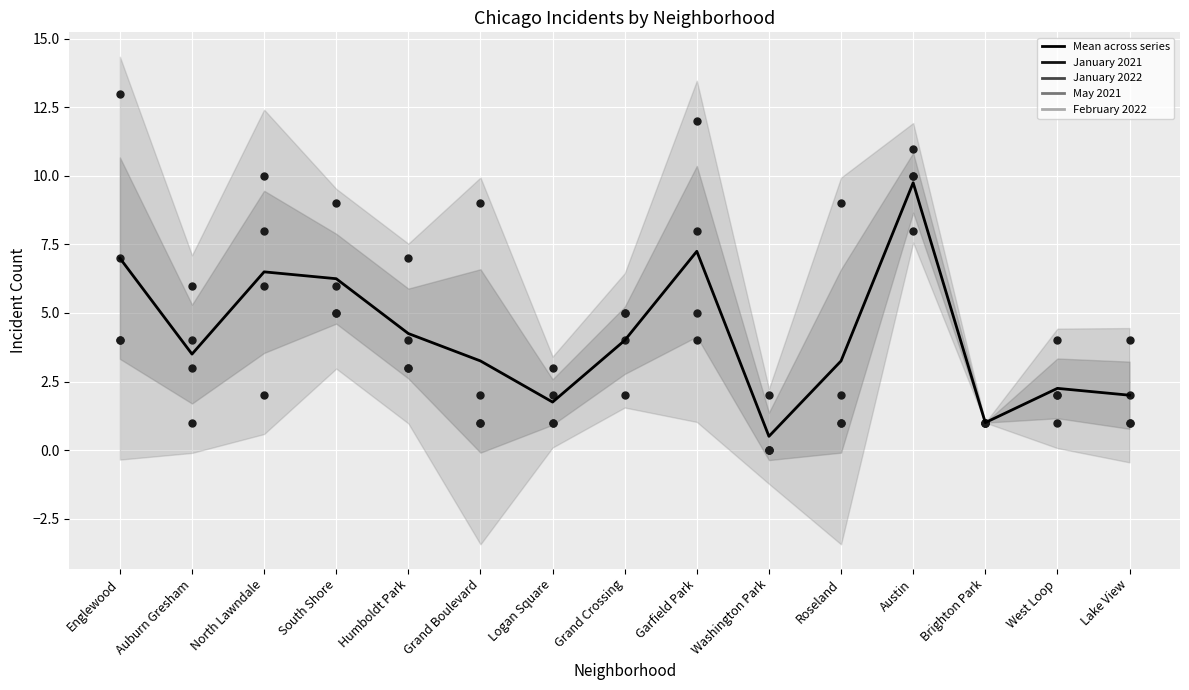

Approximately how many times larger is the value at Logan Square compared to Brighton Park?

1.8